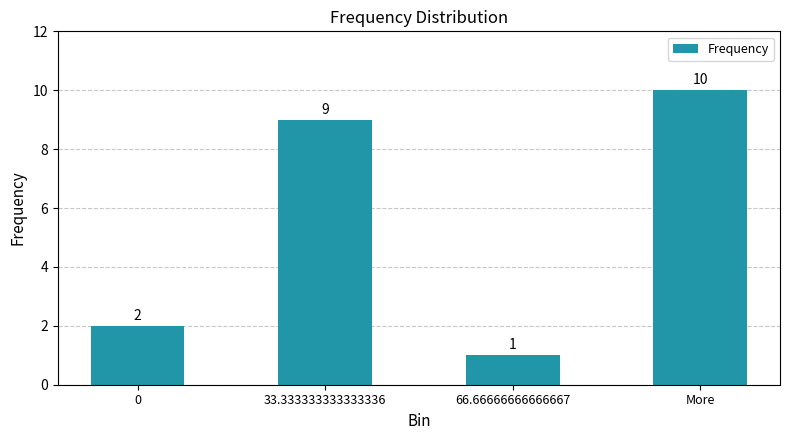

What is the value of the 4th bar from the left?

10